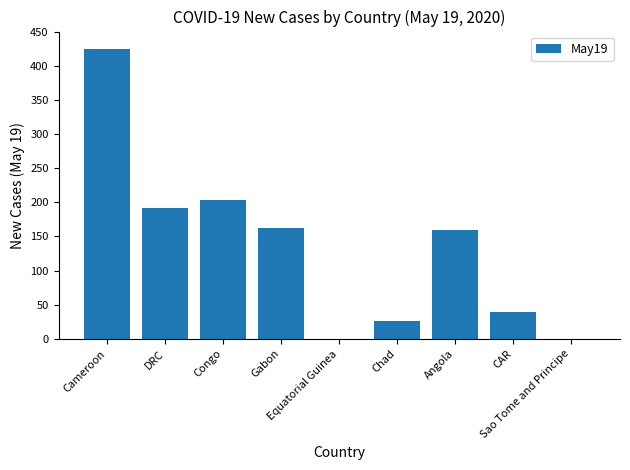

What is the maximum value shown in the chart?

424